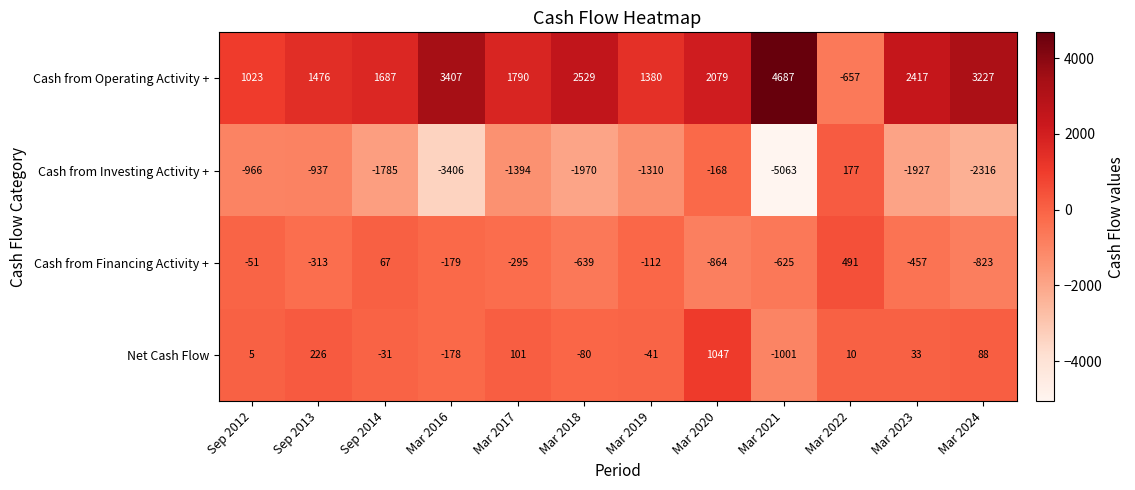

Which series has the largest total across all categories?

Cash from Operating Activity +